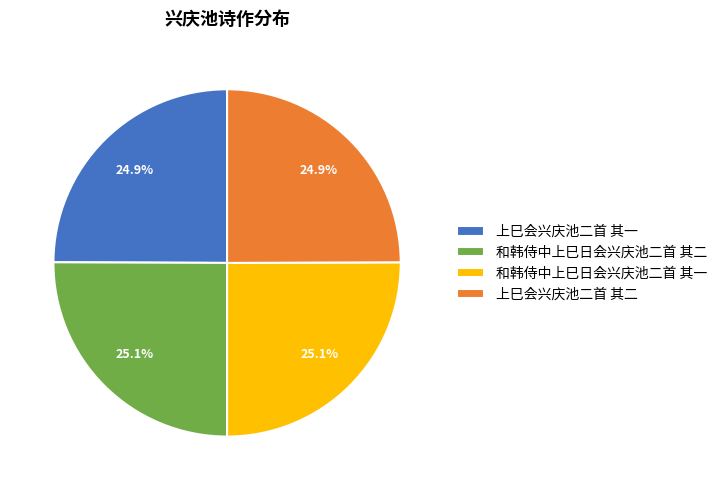

Does 上巳会兴庆池二首 其一 account for over 50% of the chart?

No